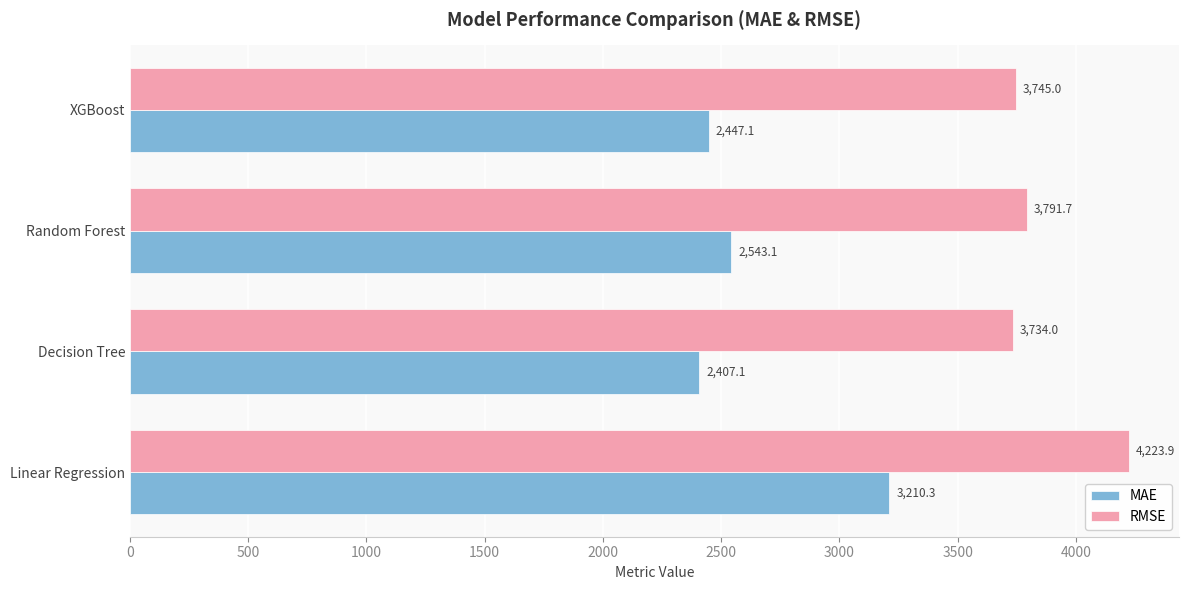

How many values in the MAE series are below 2543?

2